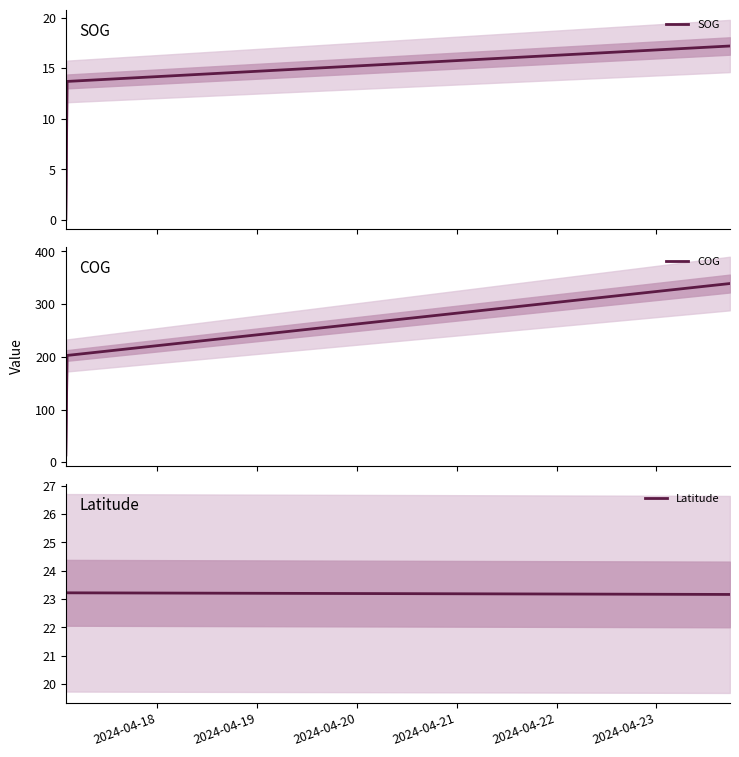

True or false: Latitude and SOG intersect in this chart.

False